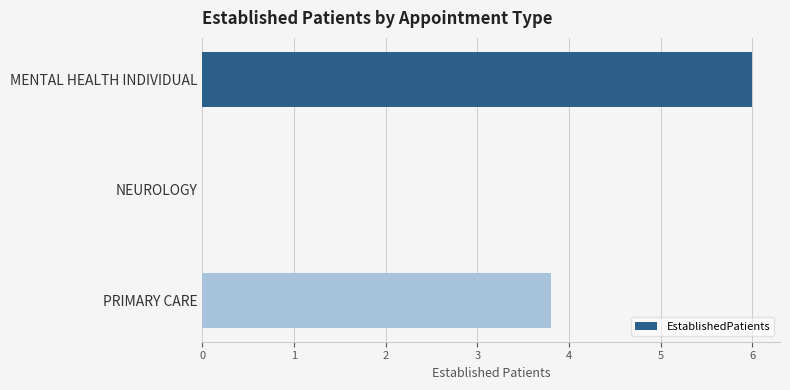

The chart shows a value of 6.0 at MENTAL HEALTH INDIVIDUAL. True or false?

True